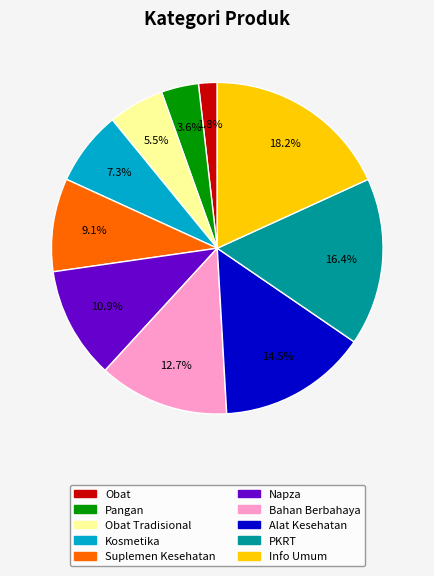

To the nearest percent, what is the average slice percentage?

10%